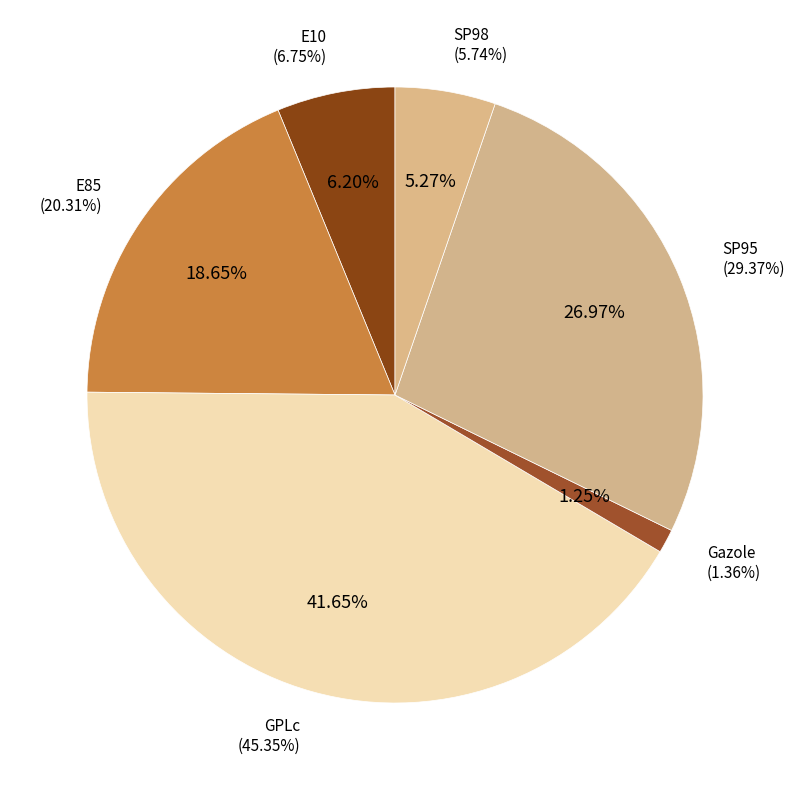

What percentage do GPLc and SP98 together represent?

46.9%